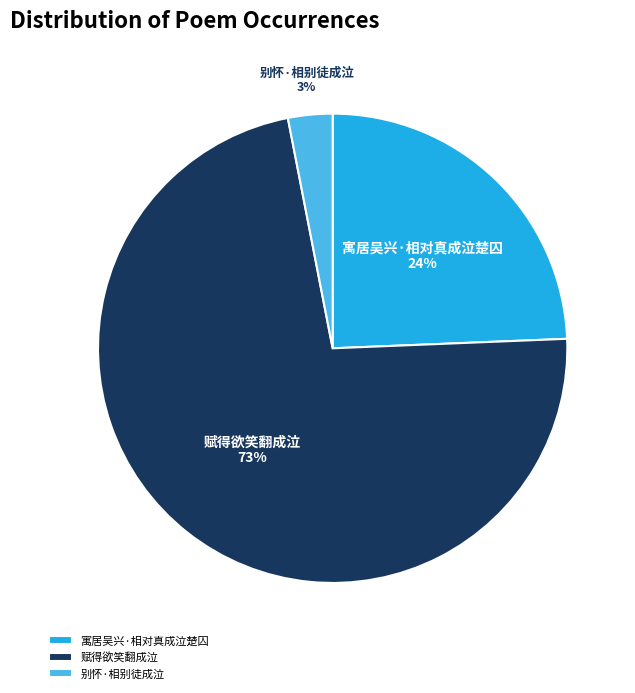

Is the sum of 赋得欲笑翻成泣 and 别怀·相别徒成泣 greater than half?

Yes